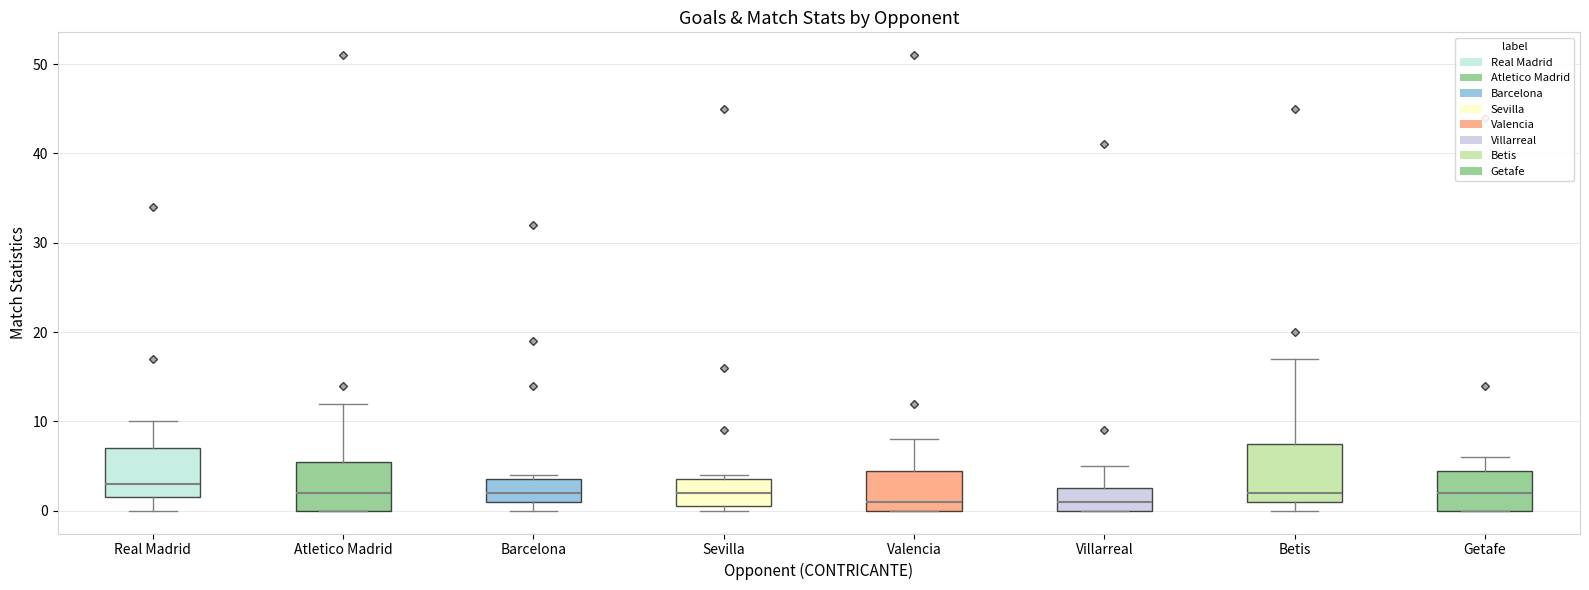

Where does the upper whisker of the box for Atletico Madrid end on the y-axis? The values are not printed on the chart, so give them approximately, as read against the axis.

12